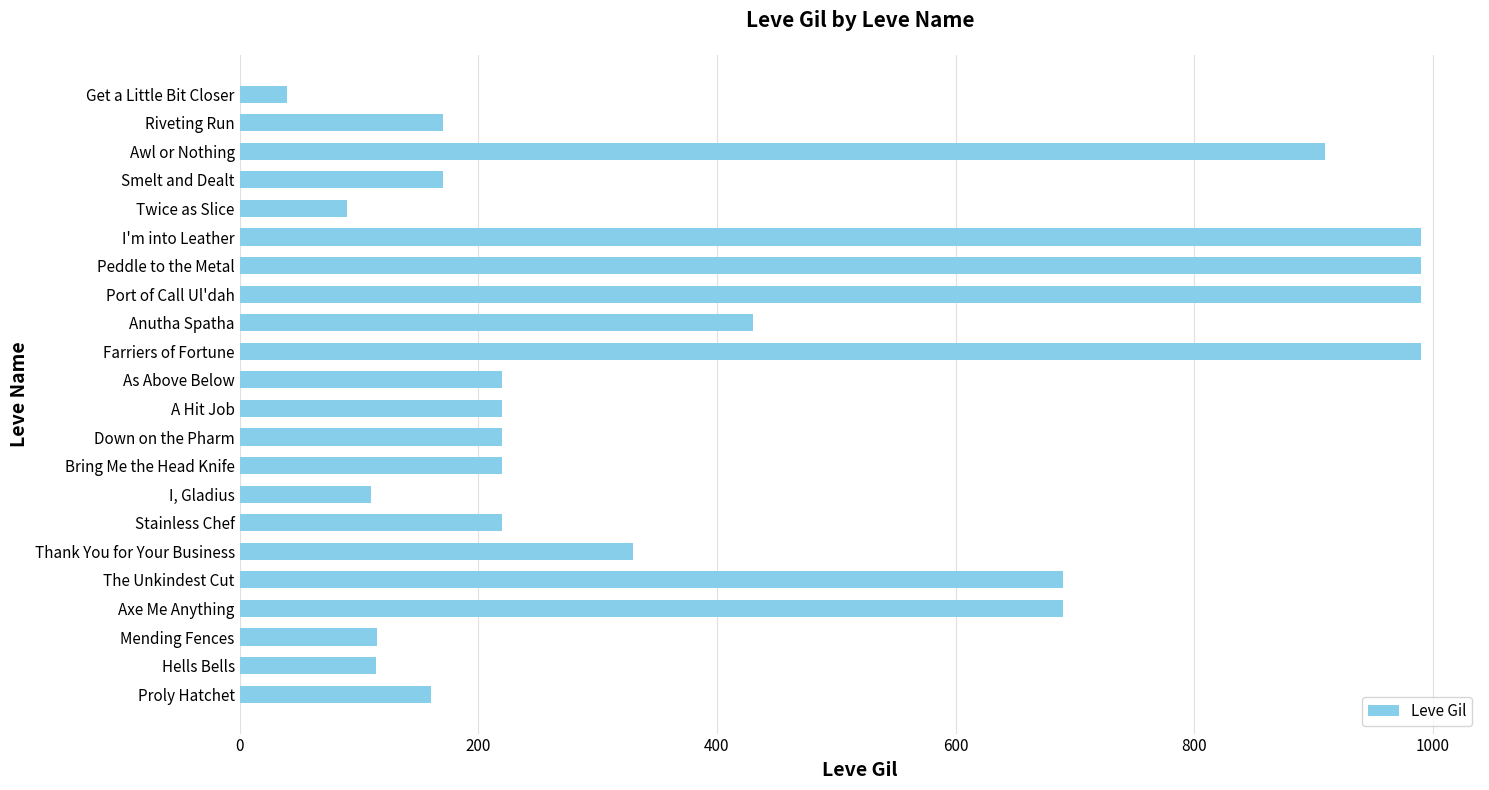

Read the value at The Unkindest Cut.

690